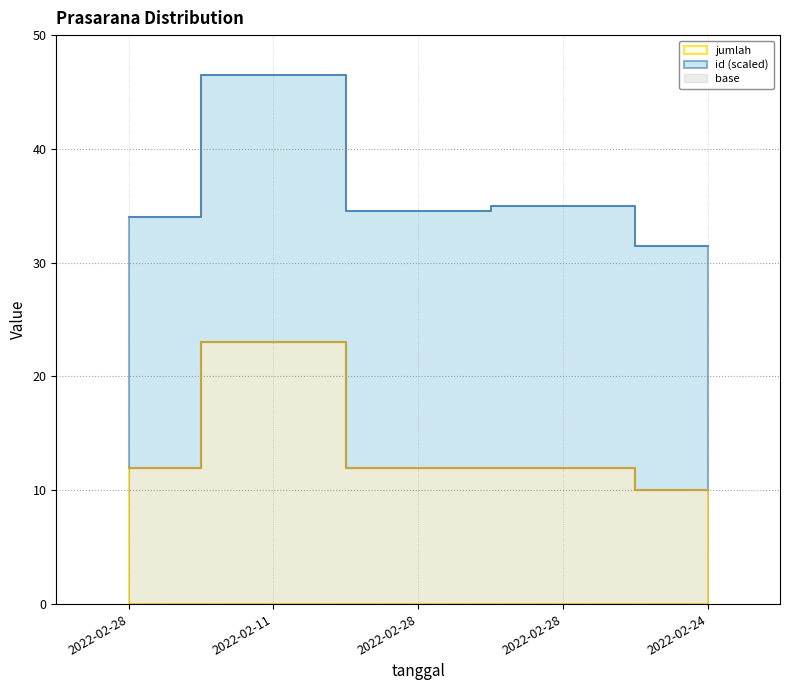

True or false: the data shows 12 at 2022-02-28.

True